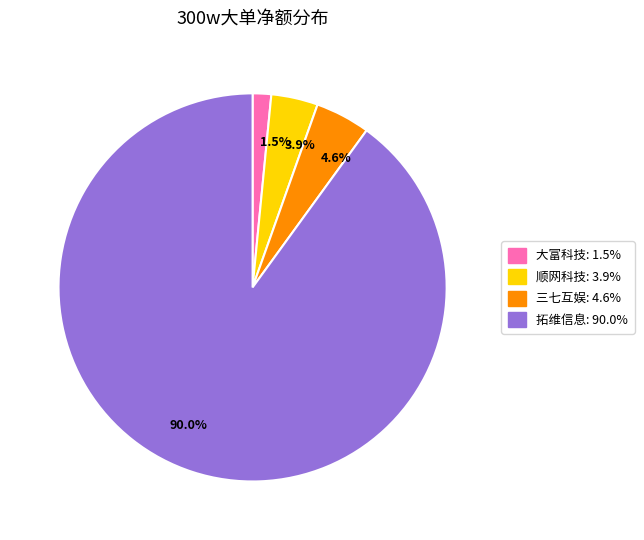

Combined, what portion of the pie is 3.9% and 4.6%?

8.5%